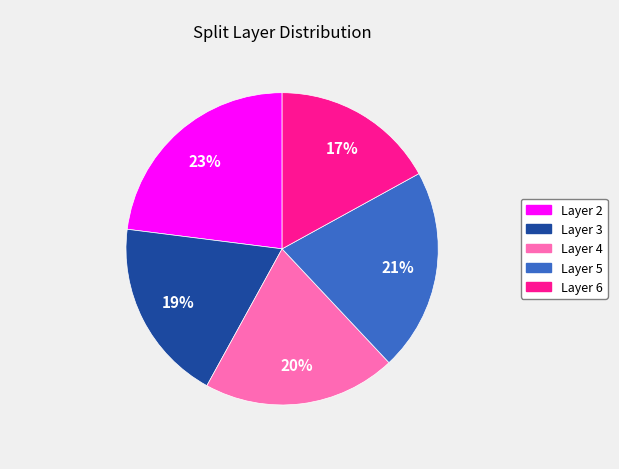

To the nearest percent, what portion does Layer 6 represent?

17%